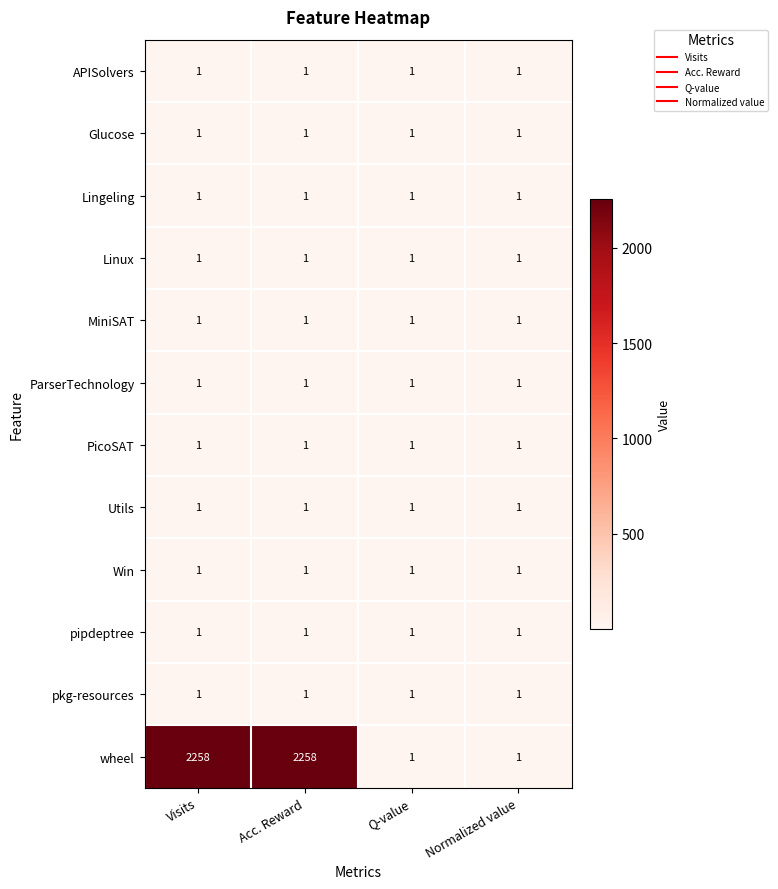

The PicoSAT series shows 2 at Q-value. True or false?

False